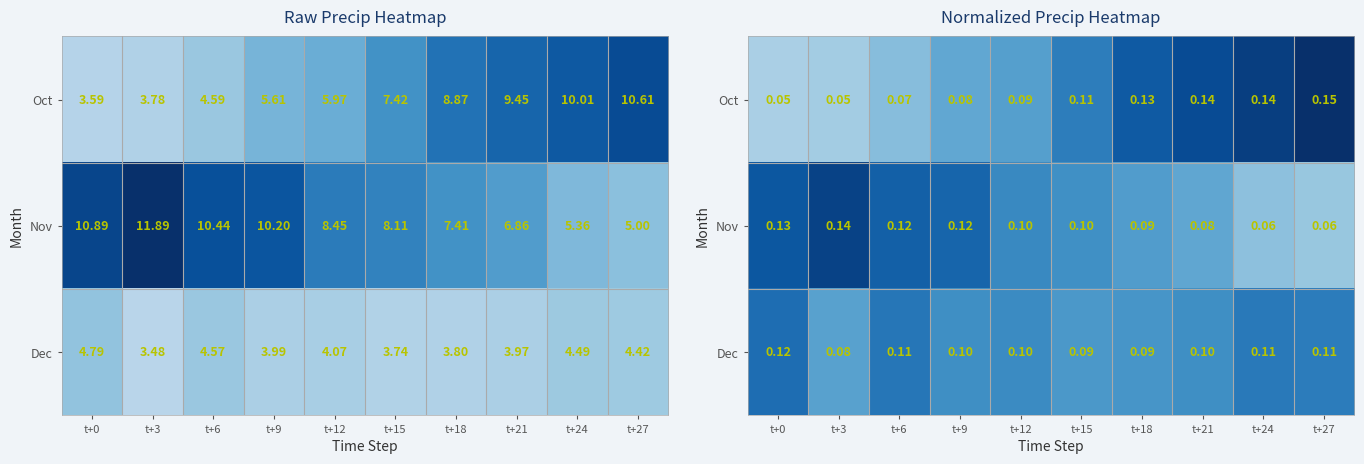

Is the value of Oct at t+15 greater than the value of Nov at t+18?

Yes